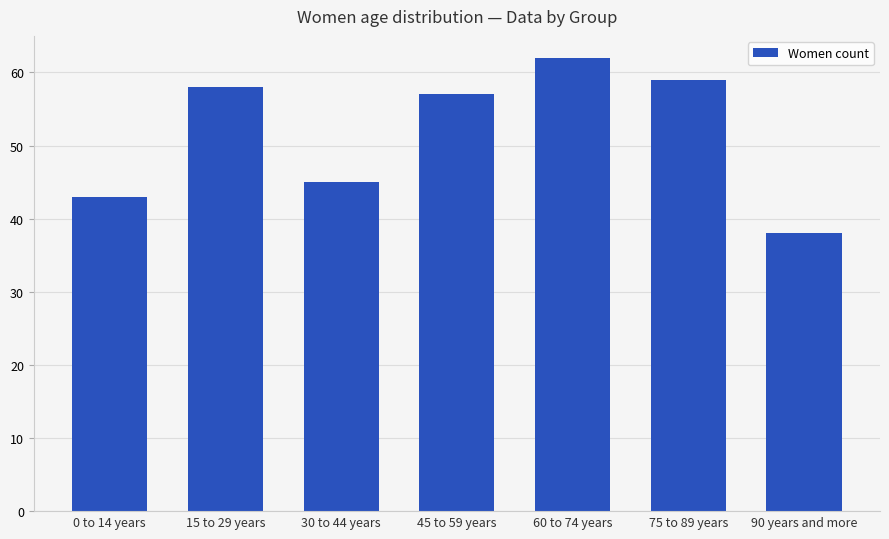

What is the average value?

52